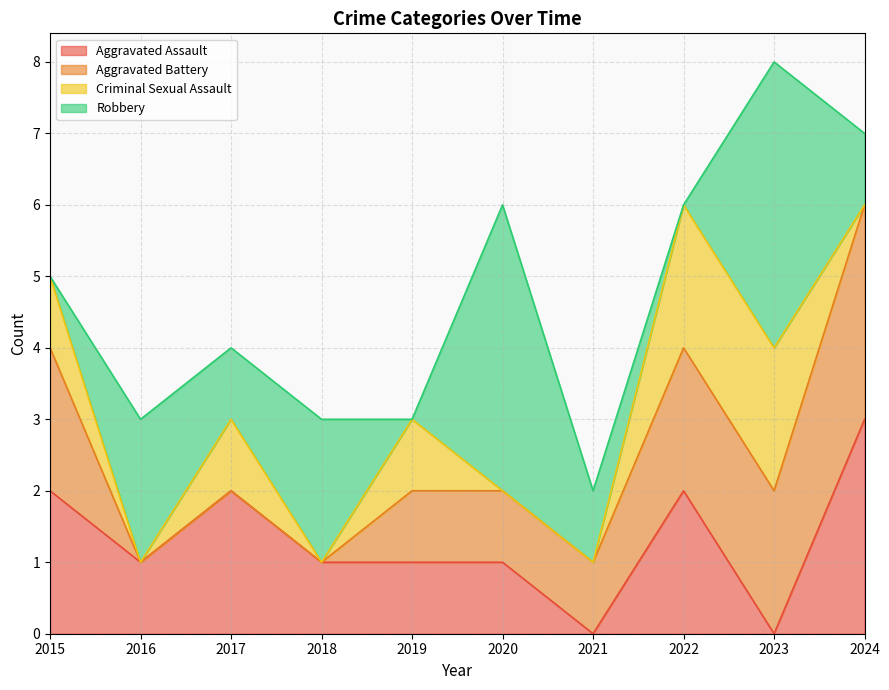

What is the greatest value displayed?

4